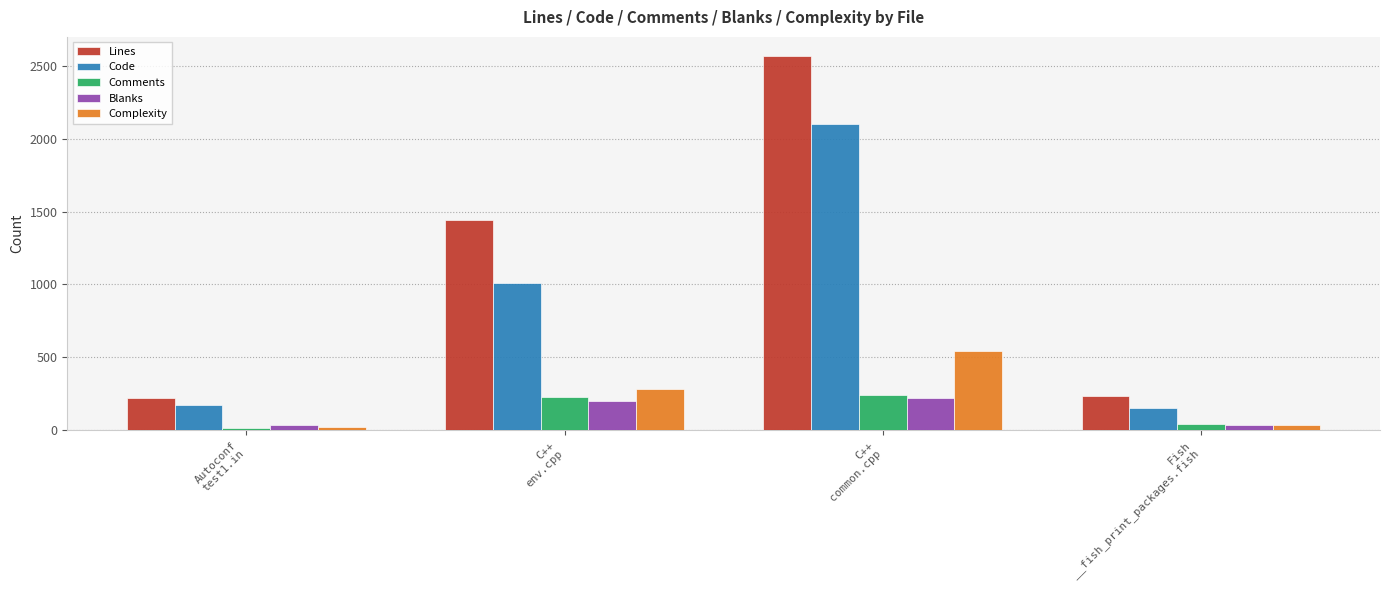

At which category is the sum across all series the highest?

C++
common.cpp